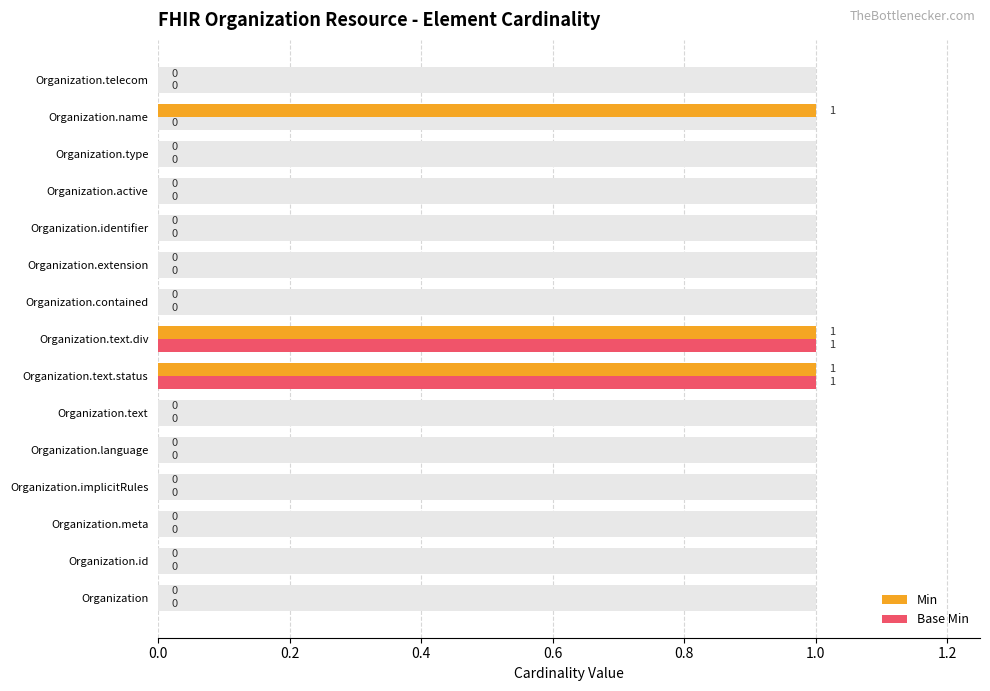

What are all the series names shown in the legend?

Min, Base Min